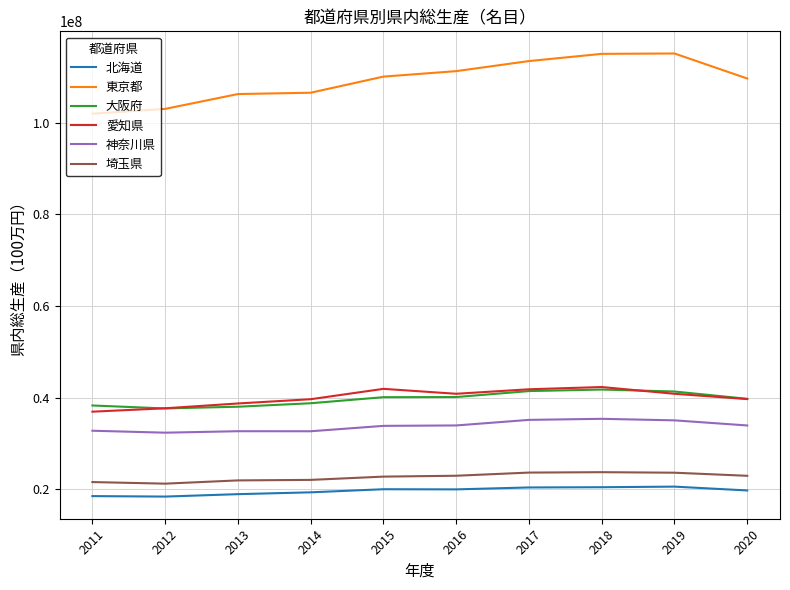

Which series has the largest range (max minus min)?

東京都